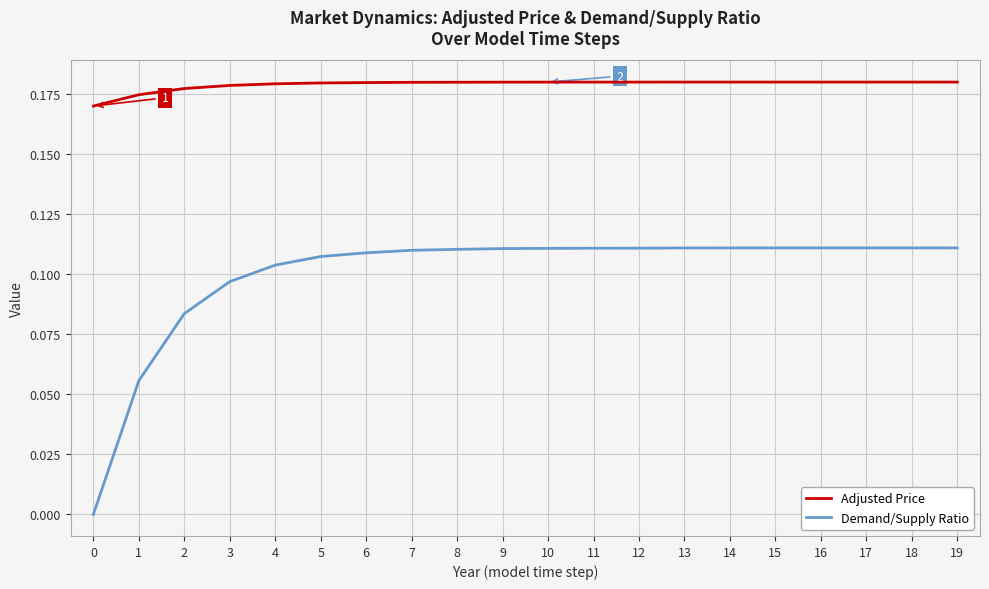

What is the sum of all Demand/Supply Ratio values?

2.0